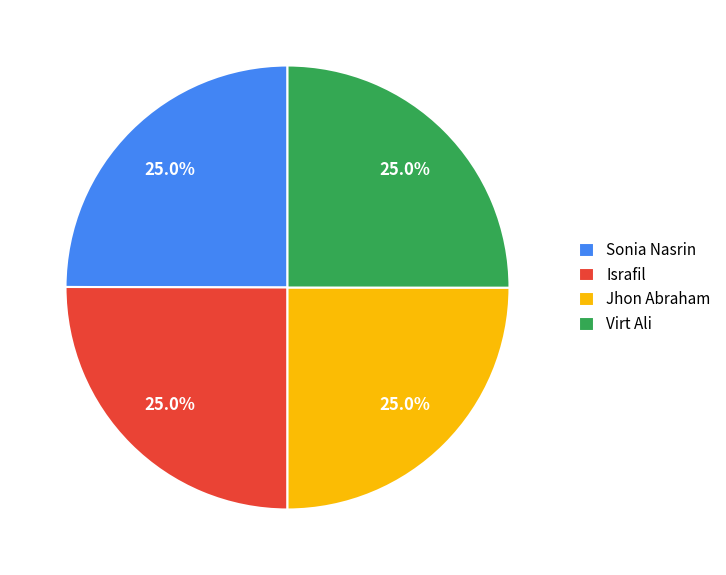

Combined, what portion of the pie is Virt Ali and Sonia Nasrin?

50.0%